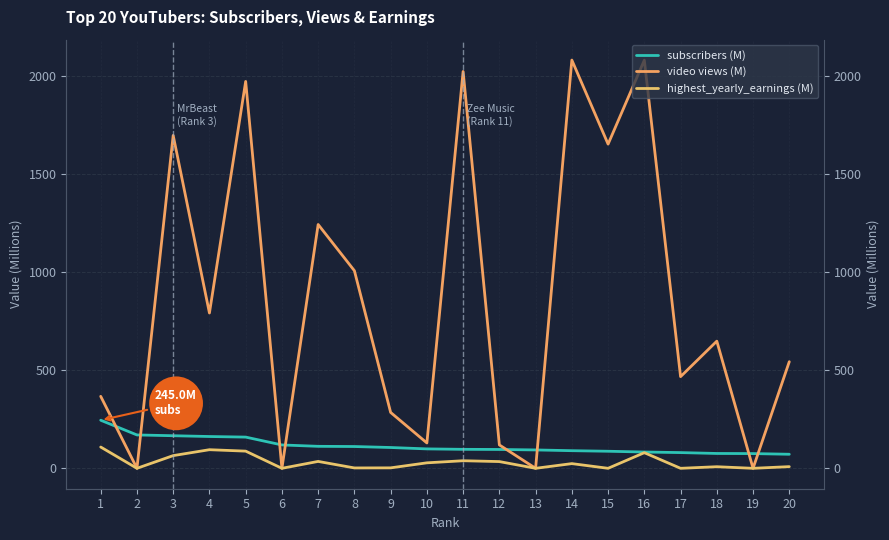

The highest_yearly_earnings (M) series shows 17.1 at 11. True or false?

False